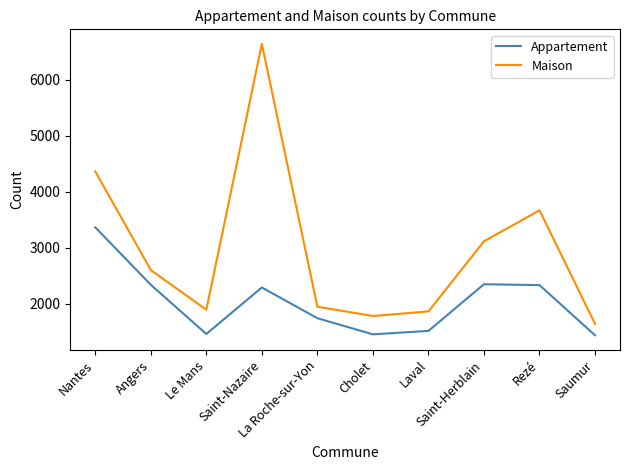

Which series has the largest total across all categories?

Maison